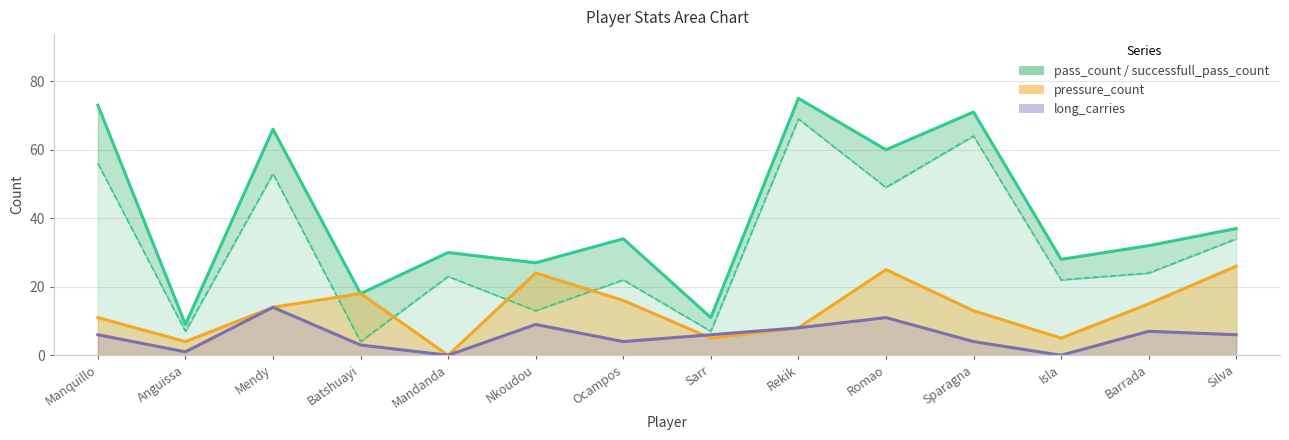

Which series has the widest spread of values?

pass_count